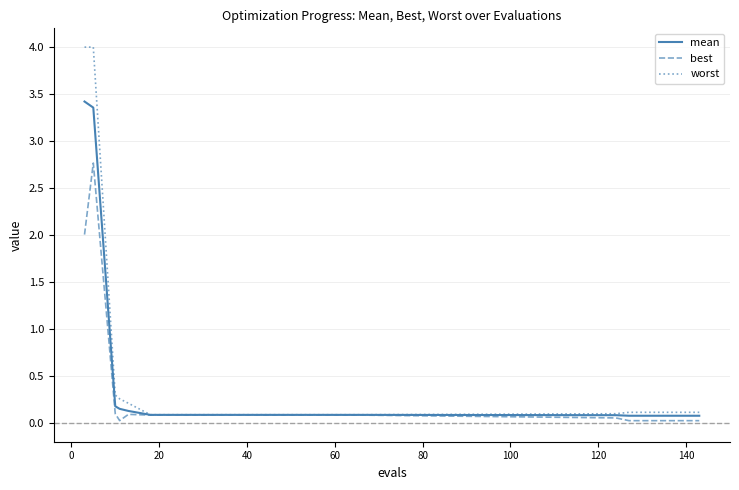

Rank the series by their maximum value, from highest to lowest.

worst, mean, best